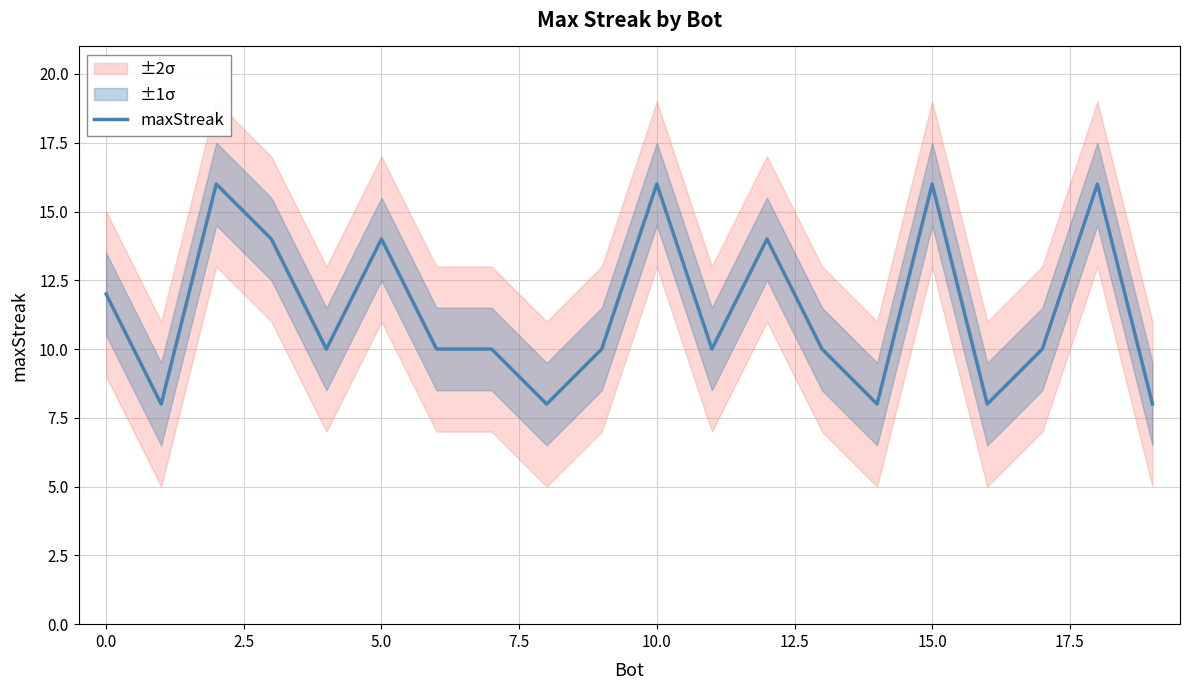

What is the value of the 15th point from the left?

8